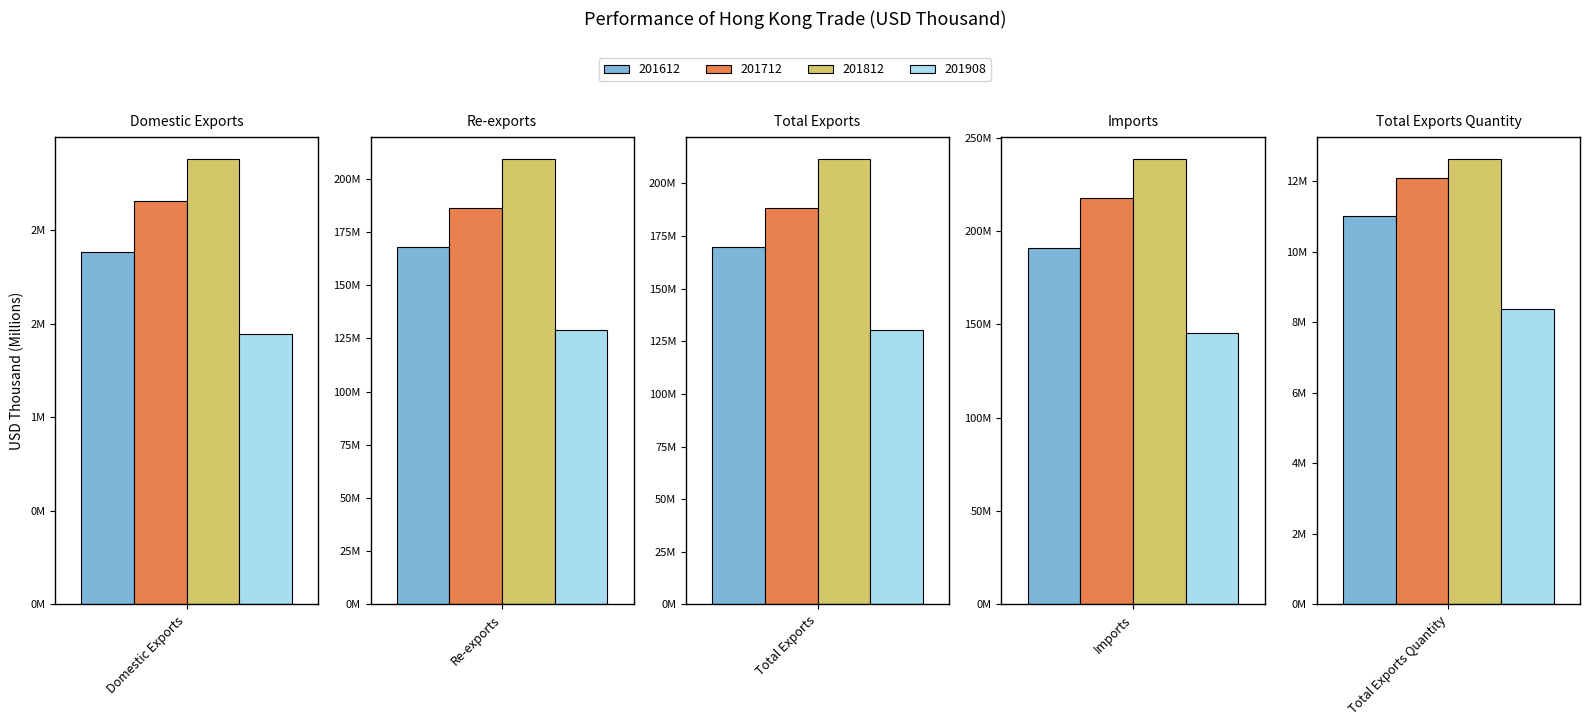

Read the 201612 value at Domestic Exports.

1882058.9